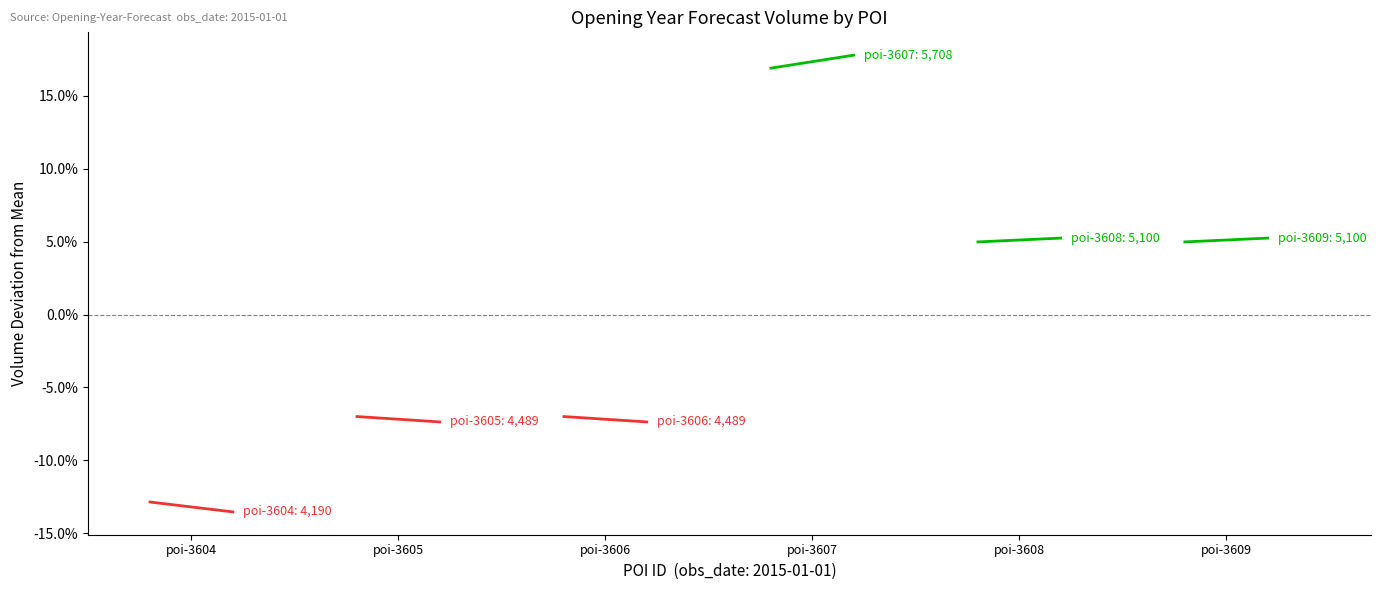

What is the value of the poi-3609 point at the 1st from the left?

5.0